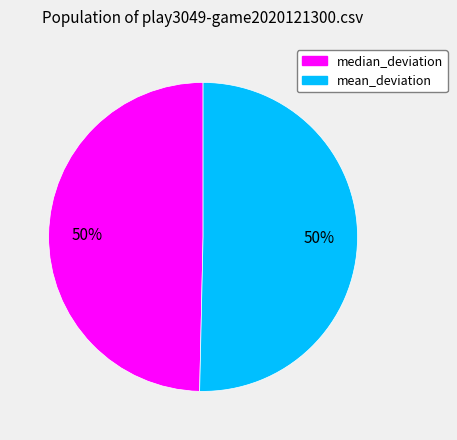

Approximately how many times larger is the value at median_deviation compared to mean_deviation?

1.0